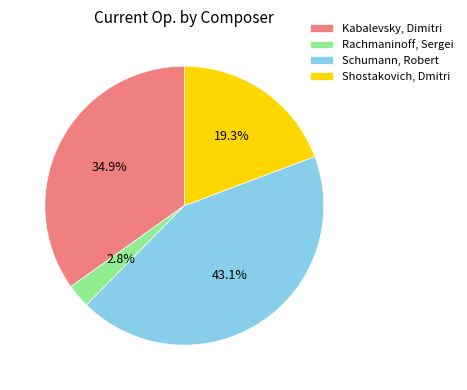

To the nearest percent, what is the difference between the largest and smallest slice percentages?

40%